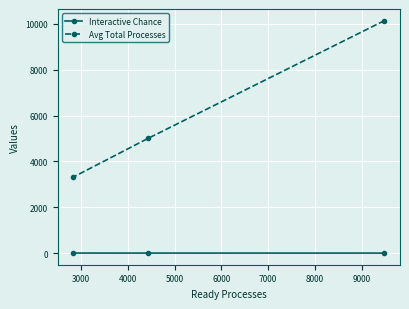

What is the highest value of the Avg Total Processes series?

10142